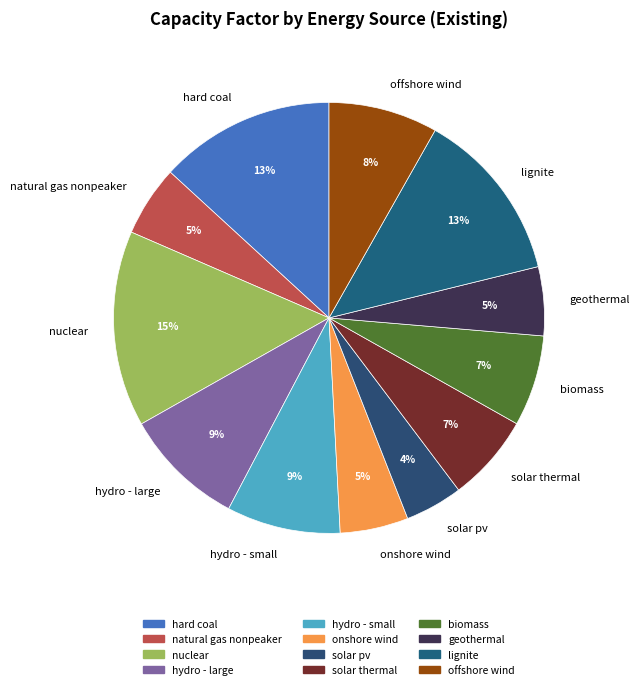

Do natural gas nonpeaker and onshore wind together represent more than half of the pie?

No